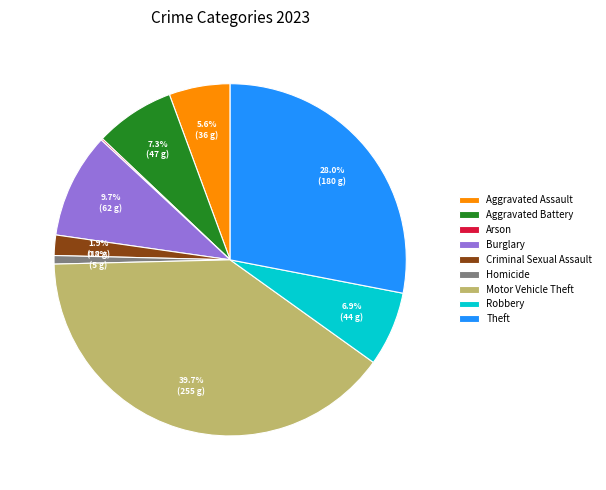

Approximately how many times larger is the value at Robbery compared to Burglary?

0.7